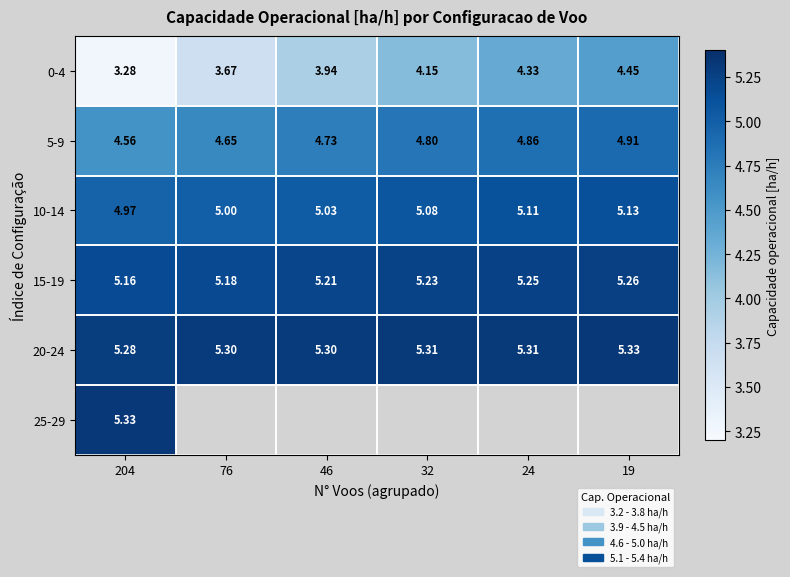

Rank the series by their maximum value, from highest to lowest.

20-24, 25-29, 15-19, 10-14, 5-9, 0-4